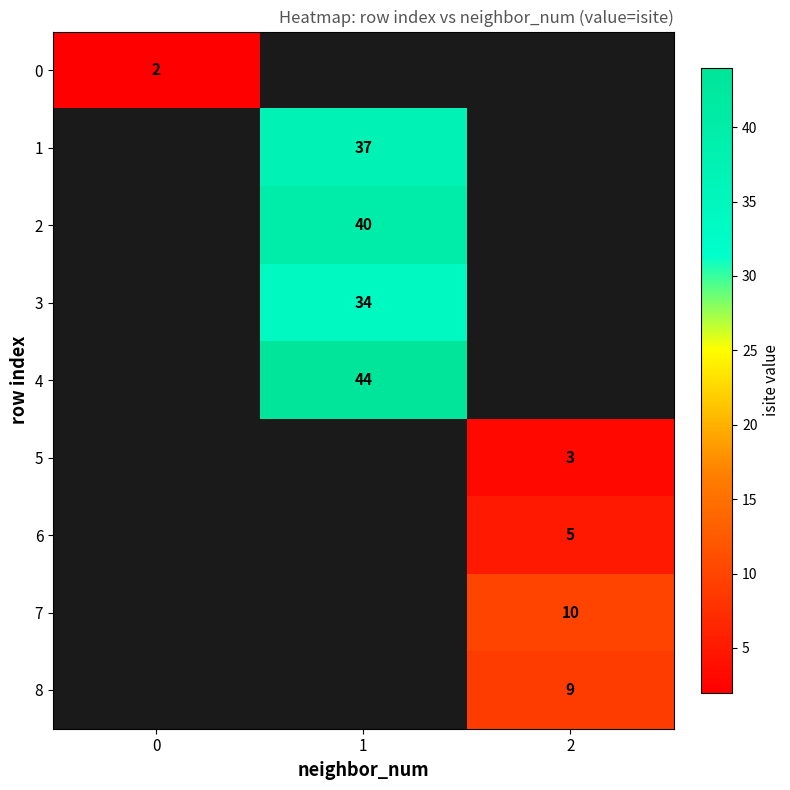

The value of 7 at 2 is 10. True or false?

True